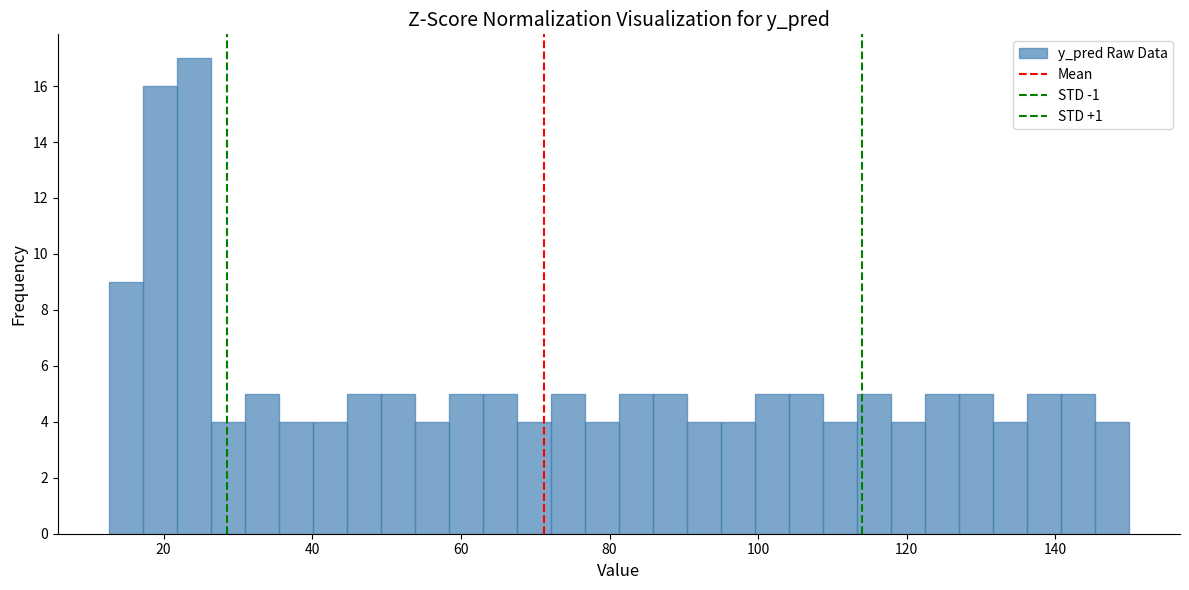

Around what value on the x-axis is the tallest bar? Give the approximate position of its centre, as read against the axis.

24